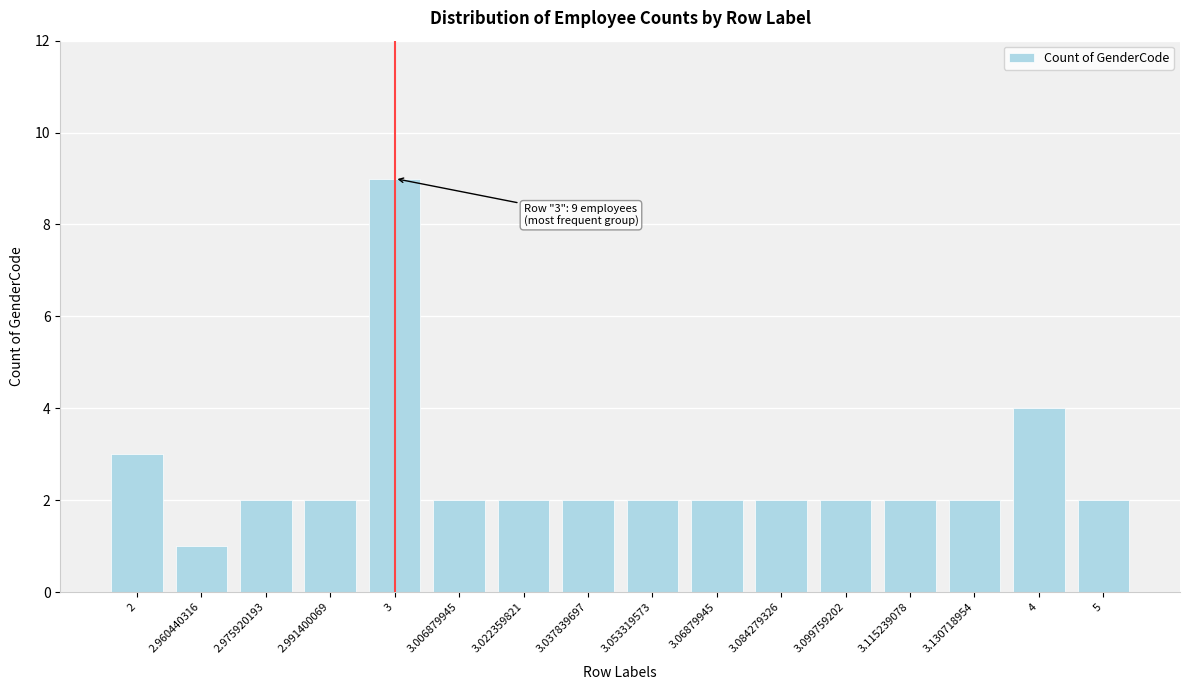

Reading left to right, extract all data points from this chart.

3	1	2	2	9	2	2	2	2	2	2	2	2	2	4	2